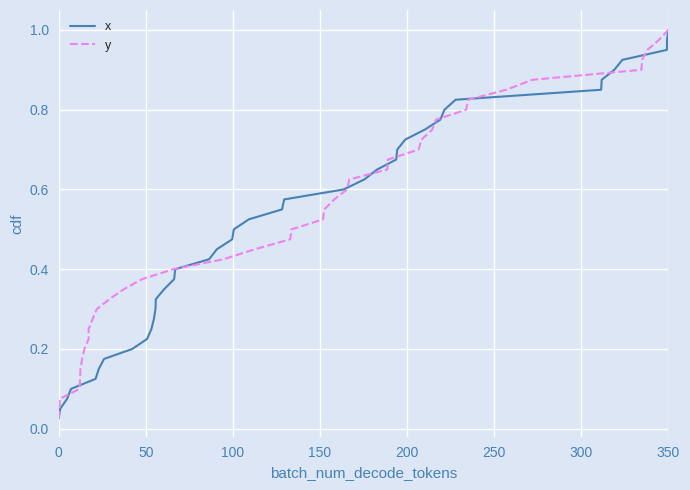

Which category has the highest value in the x series?

350